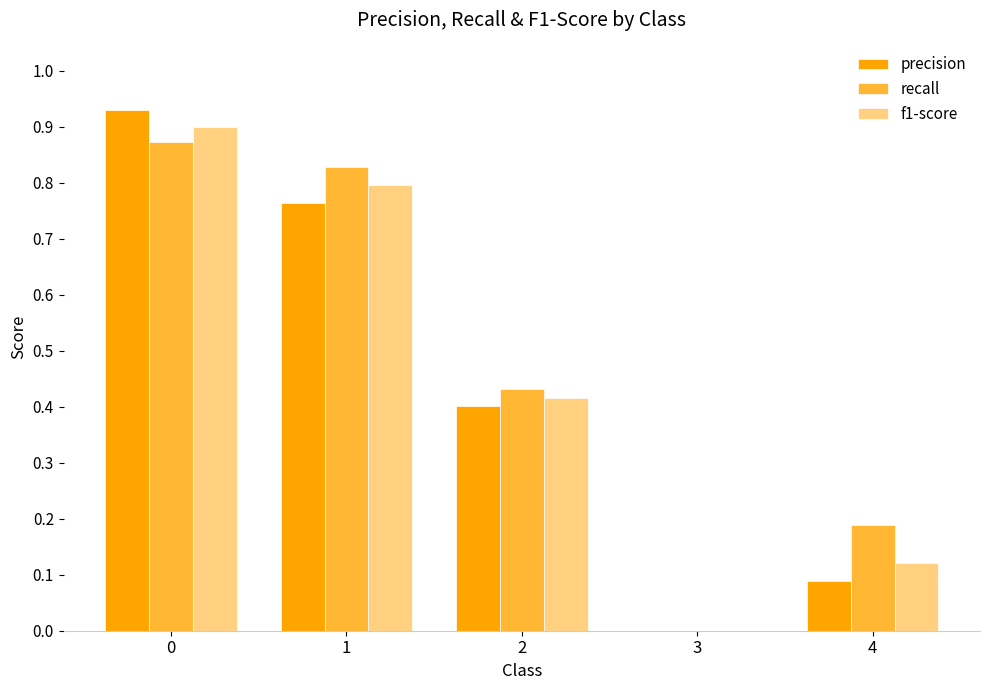

Which series has the largest total across all categories?

recall